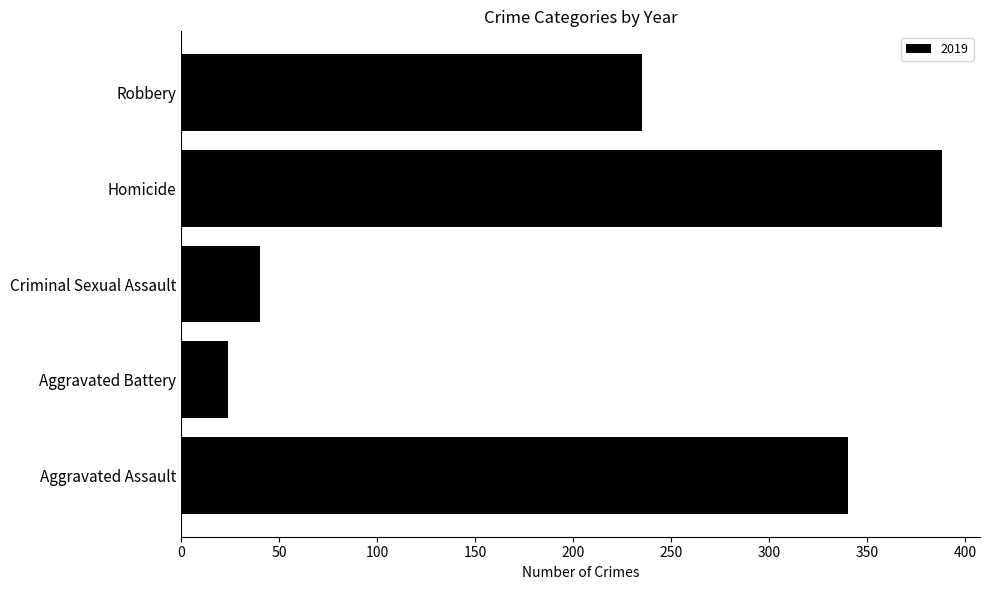

What is the label of the 5th bar from the top?

Aggravated Assault